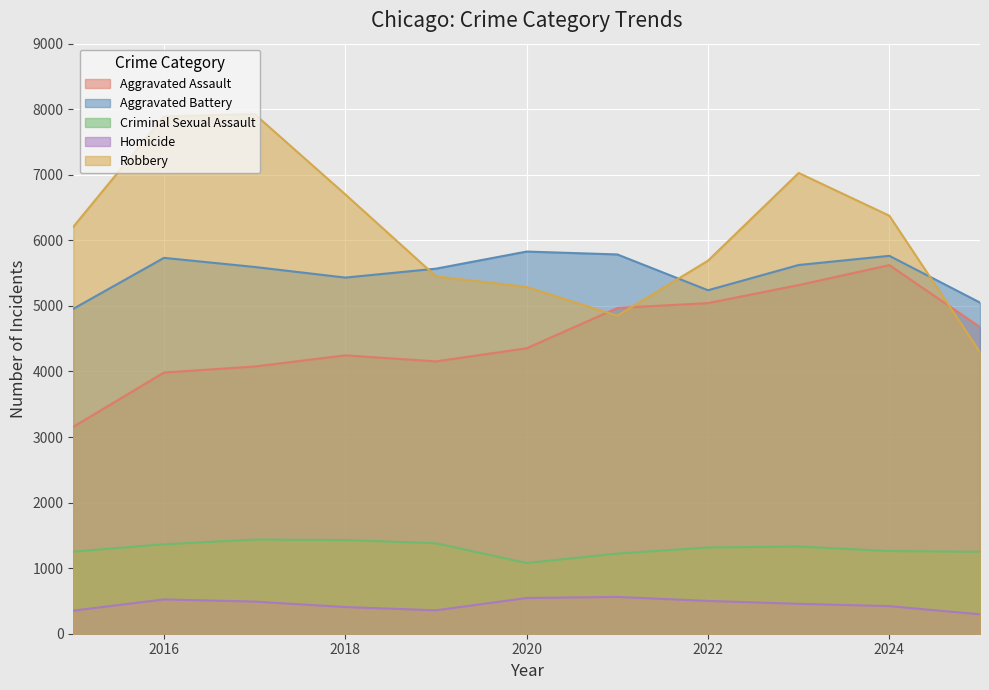

Does the chart display data point markers on the line(s)?

No